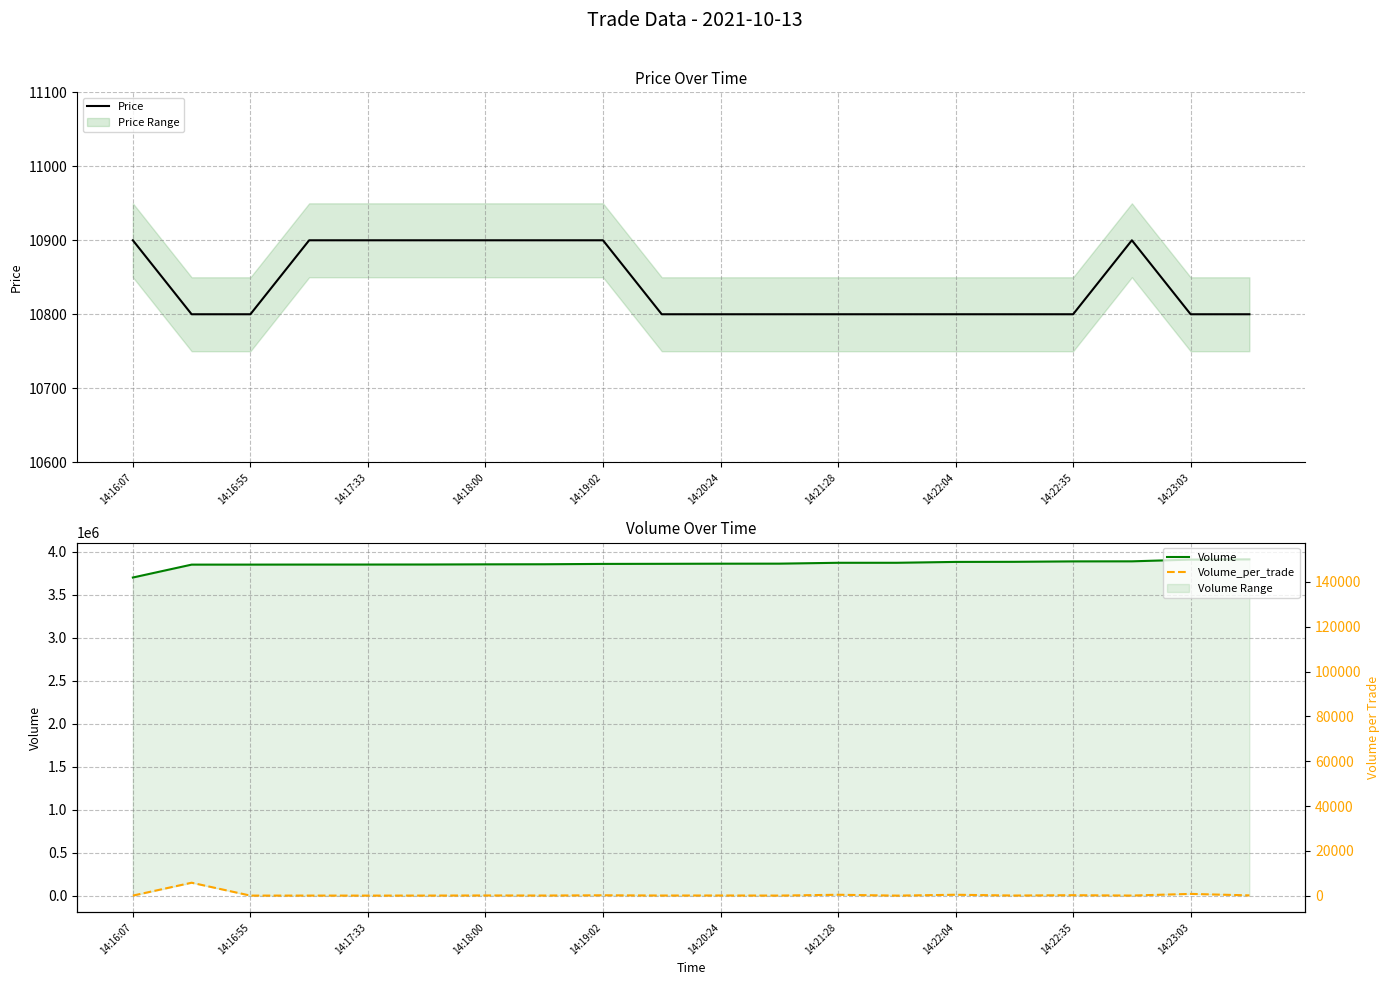

At how many categories does at least one series exceed 27247?

20